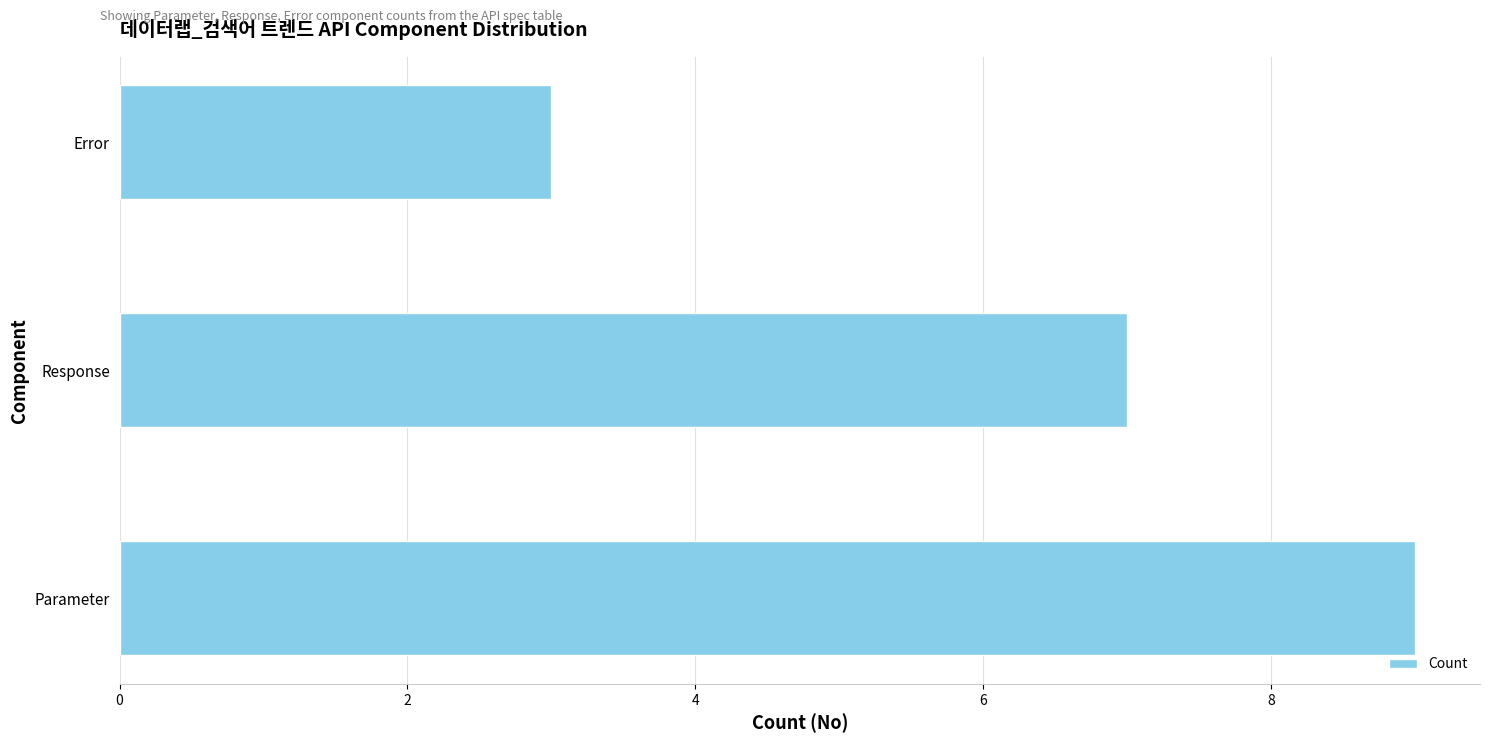

Reading bottom to top, what are all the values shown in this chart?

Parameter=9	Response=7	Error=3